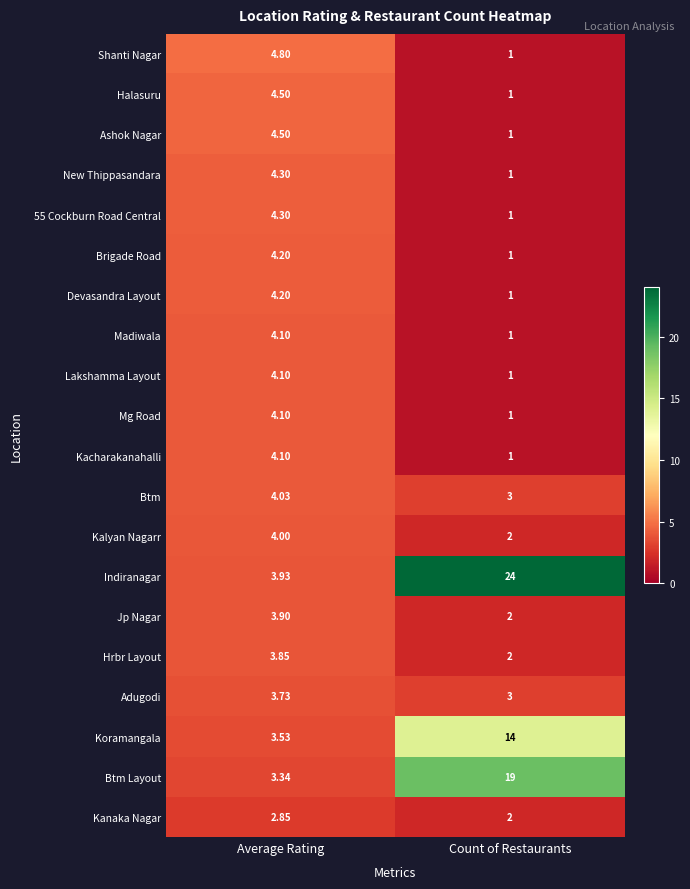

Is the value of Kanaka Nagar at Average Rating greater than the value of Btm at Average Rating?

No